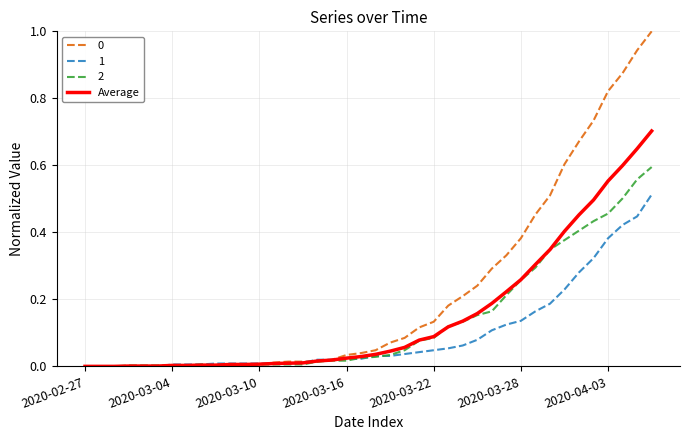

What is the maximum value shown in the chart?

1.0